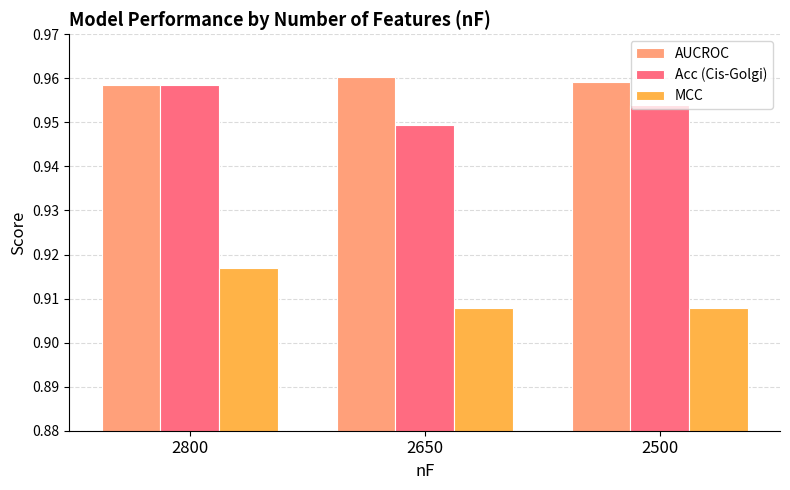

What is the spread (max minus min) of values at 2650?

0.1